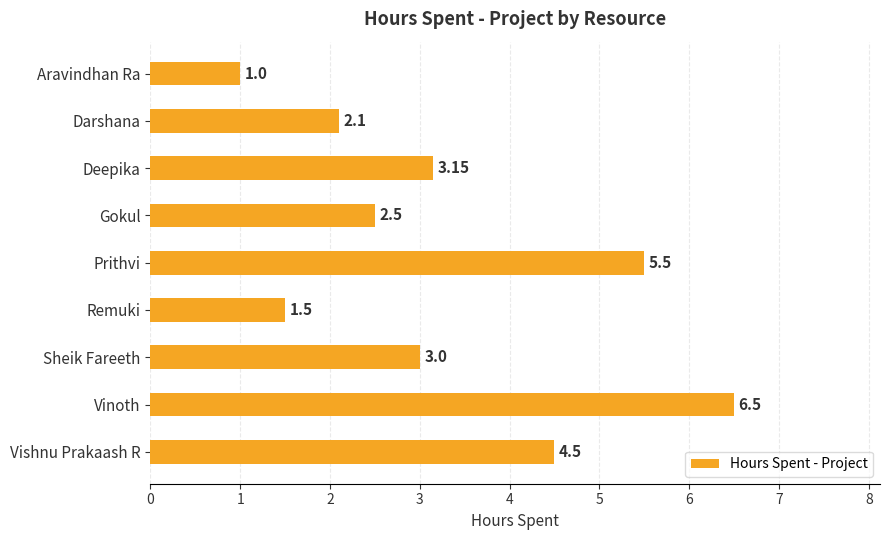

At which category does the chart reach its peak across all series?

Vinoth